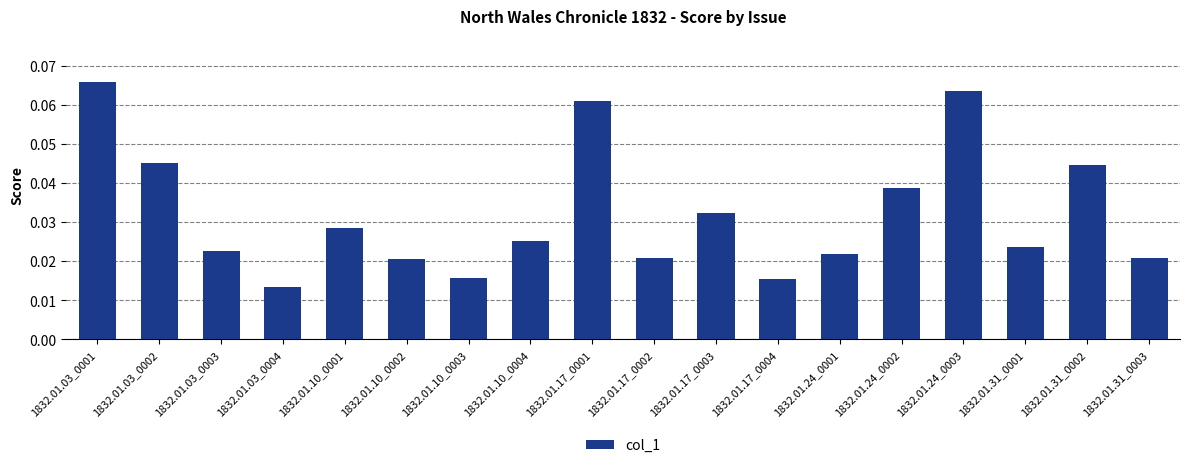

What is the label of the 18th bar from the left?

1832.01.31_0003